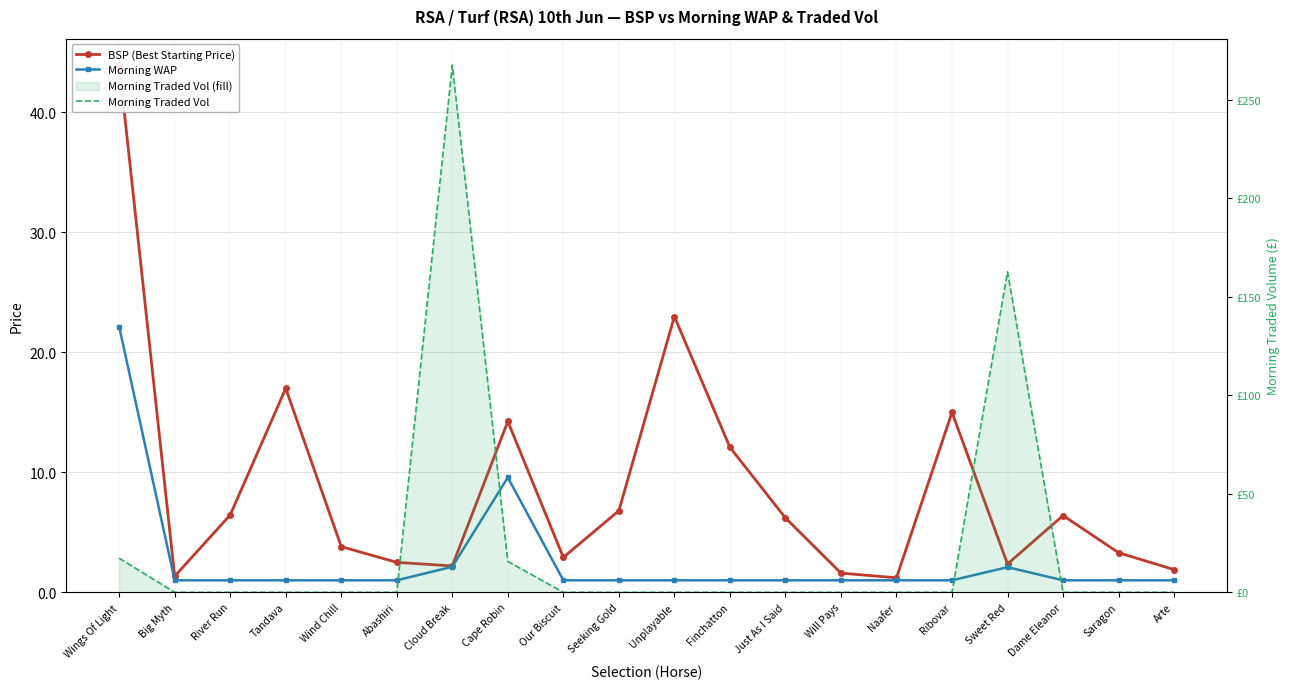

True or false: Morning WAP and BSP (Best Starting Price) cross at least once.

False